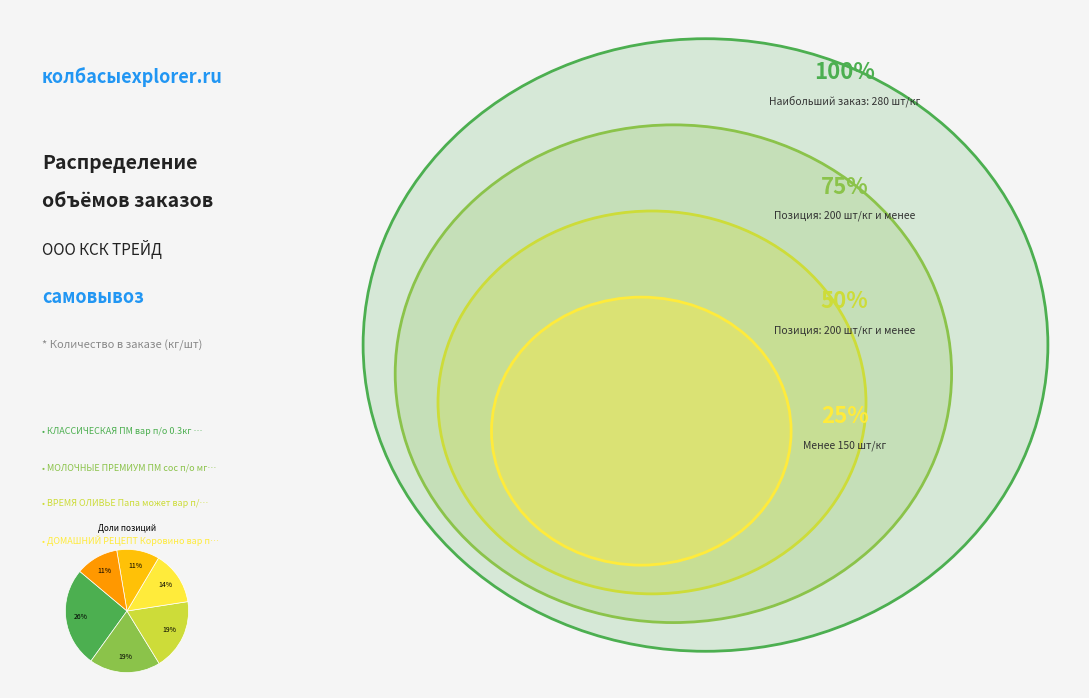

To the nearest percent, what is the difference between the largest and smallest slice percentages?

15%